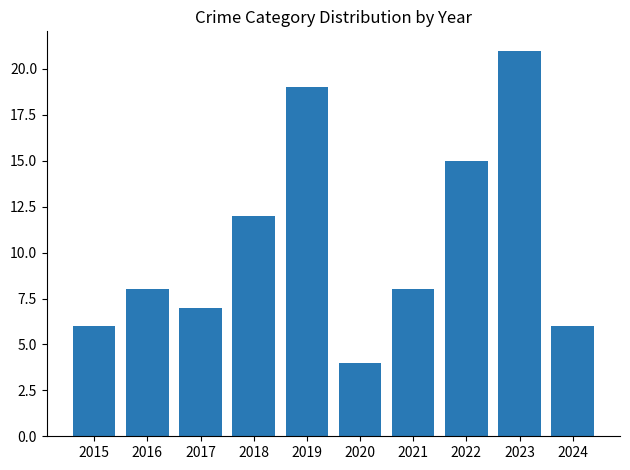

True or false: the data shows 8 at 2021.

True